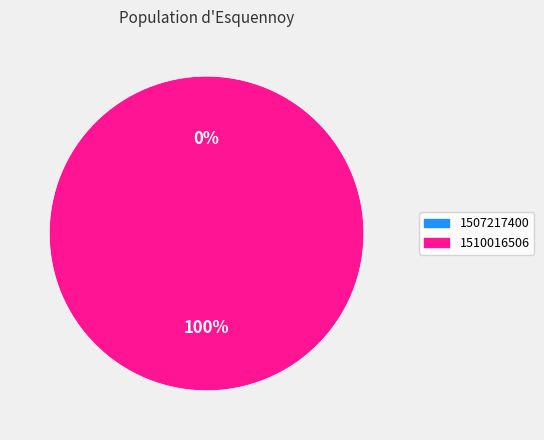

How many slices are in this pie chart?

2